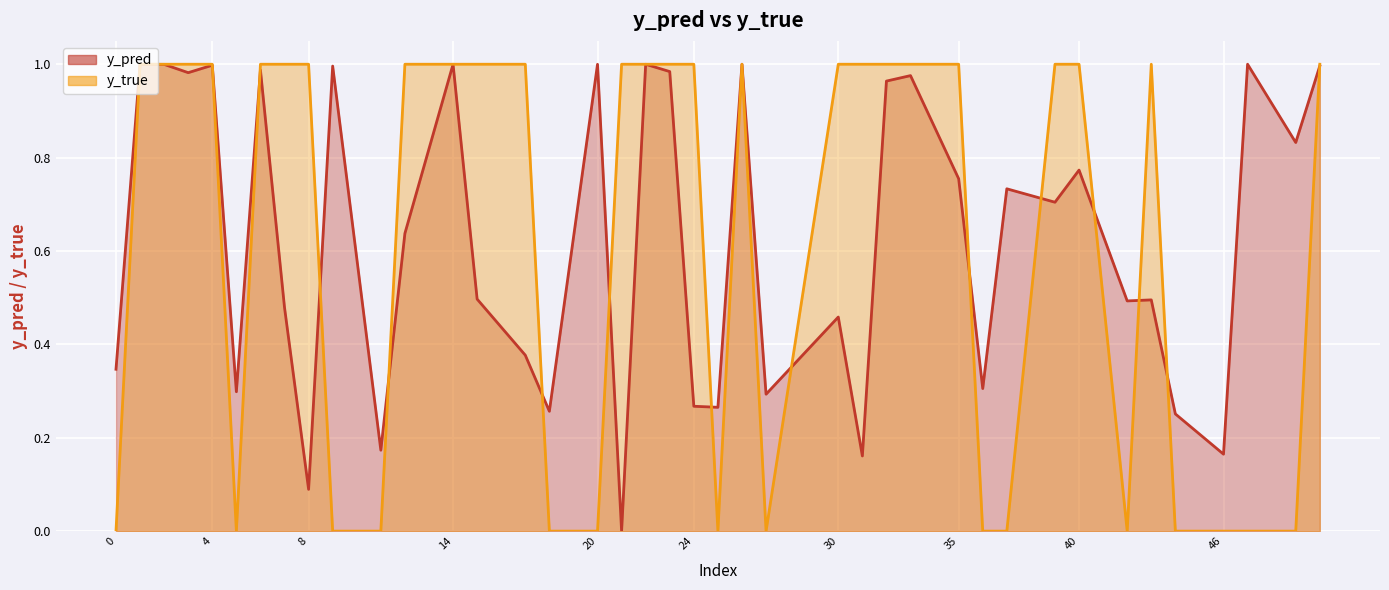

The value of y_true at 26 is 0.6. True or false?

False